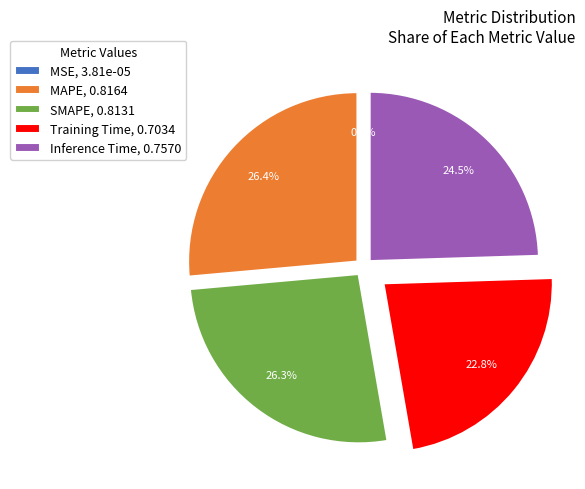

What percentage is NOT represented by SMAPE, 0.8131?

73.7%